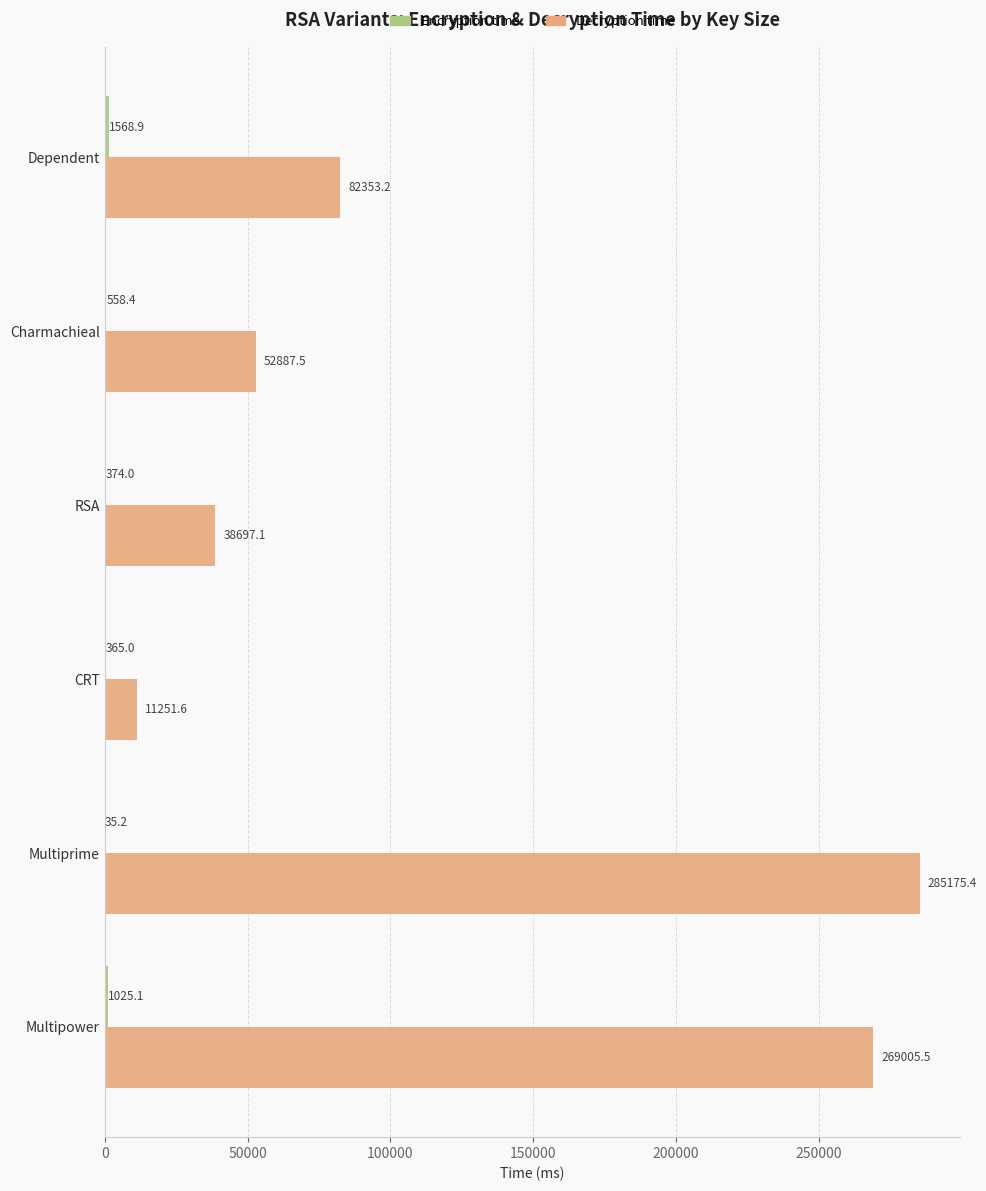

At which category is the sum across all series the highest?

Multiprime